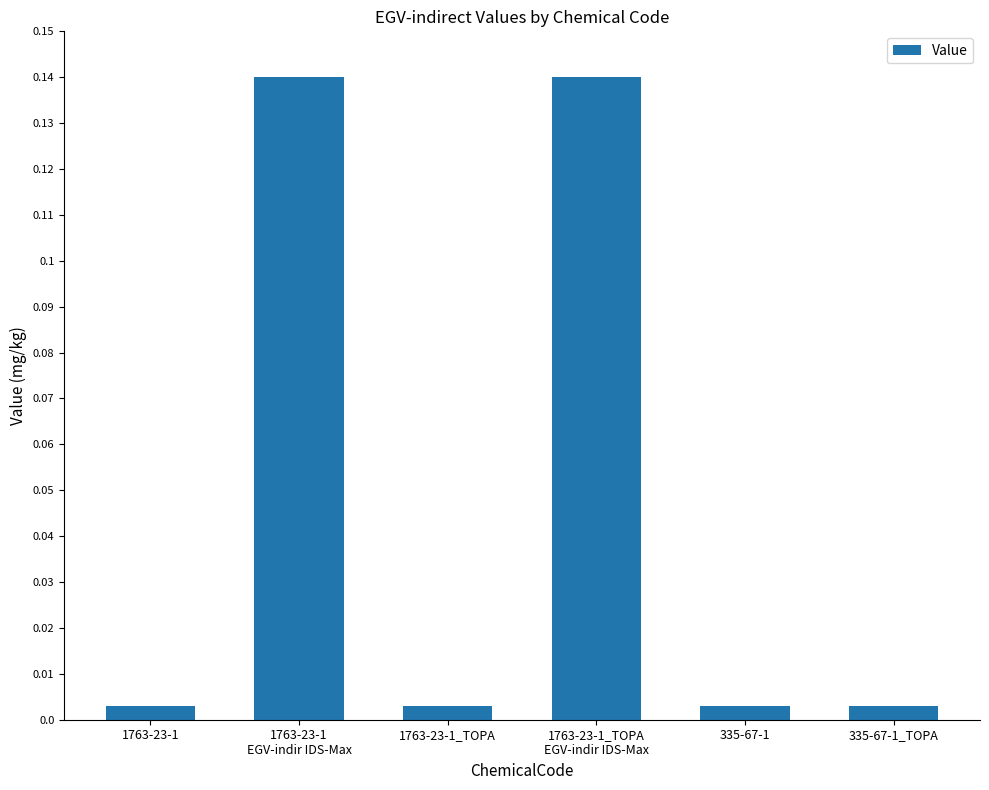

What is the sum of all values?

0.3